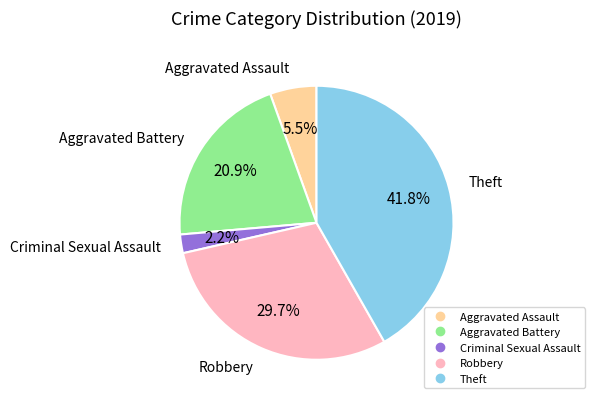

Is there a majority slice in this chart?

No